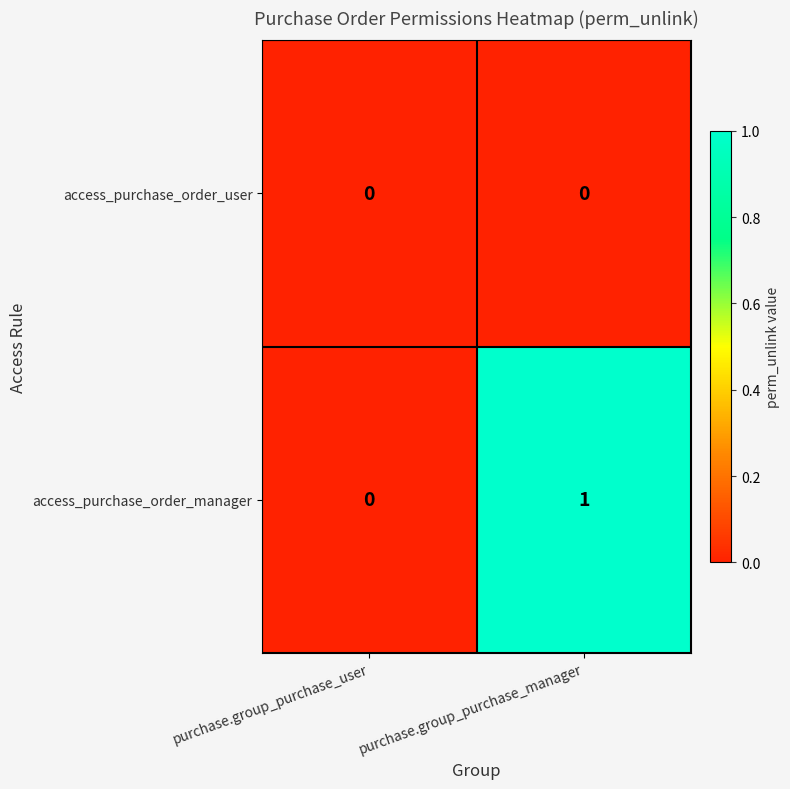

Which series has the widest spread of values?

access_purchase_order_manager